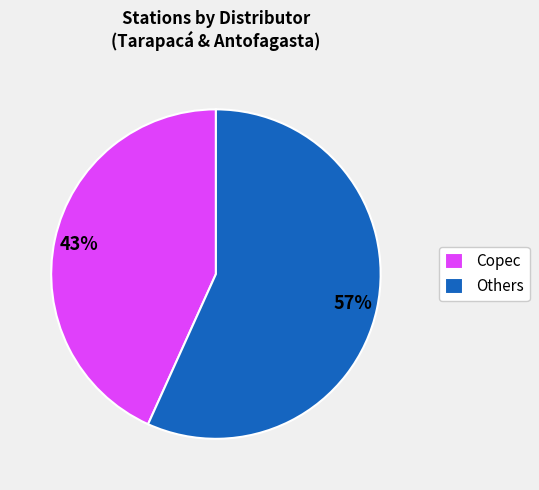

Between Copec and Others, which is larger?

Others